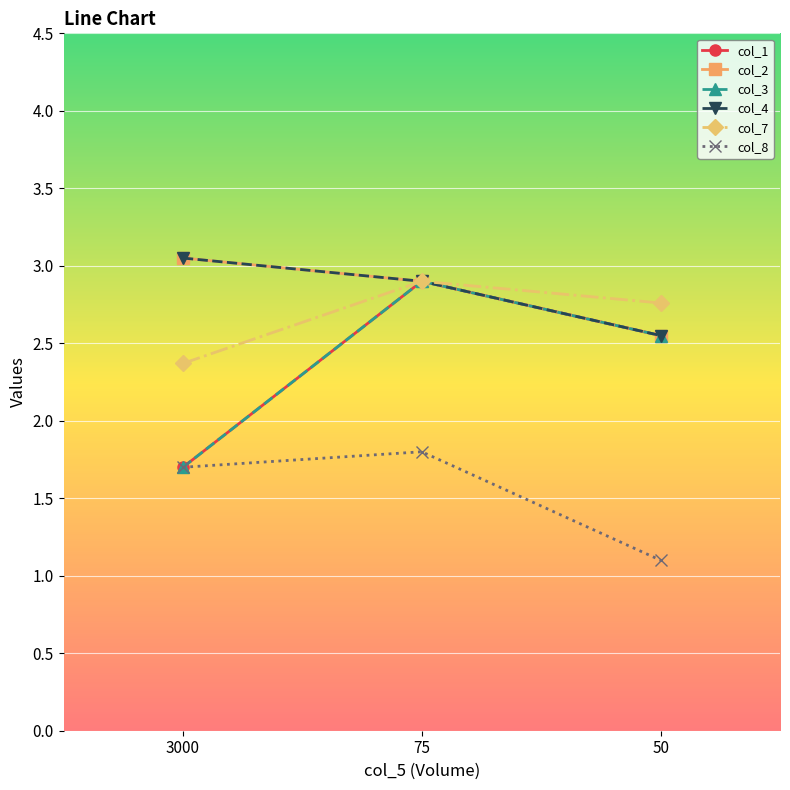

Is this an area chart (filled region under the line)?

No